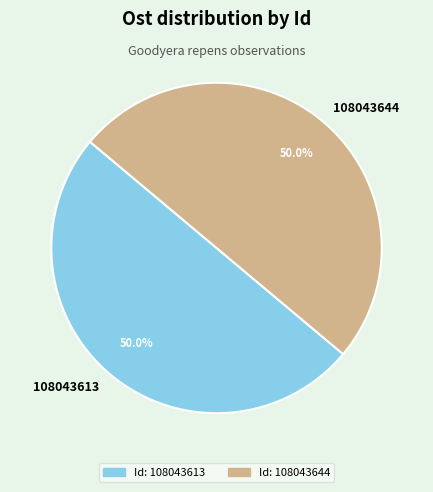

To the nearest percent, what is the combined percentage of 108043613 and 108043644?

100%